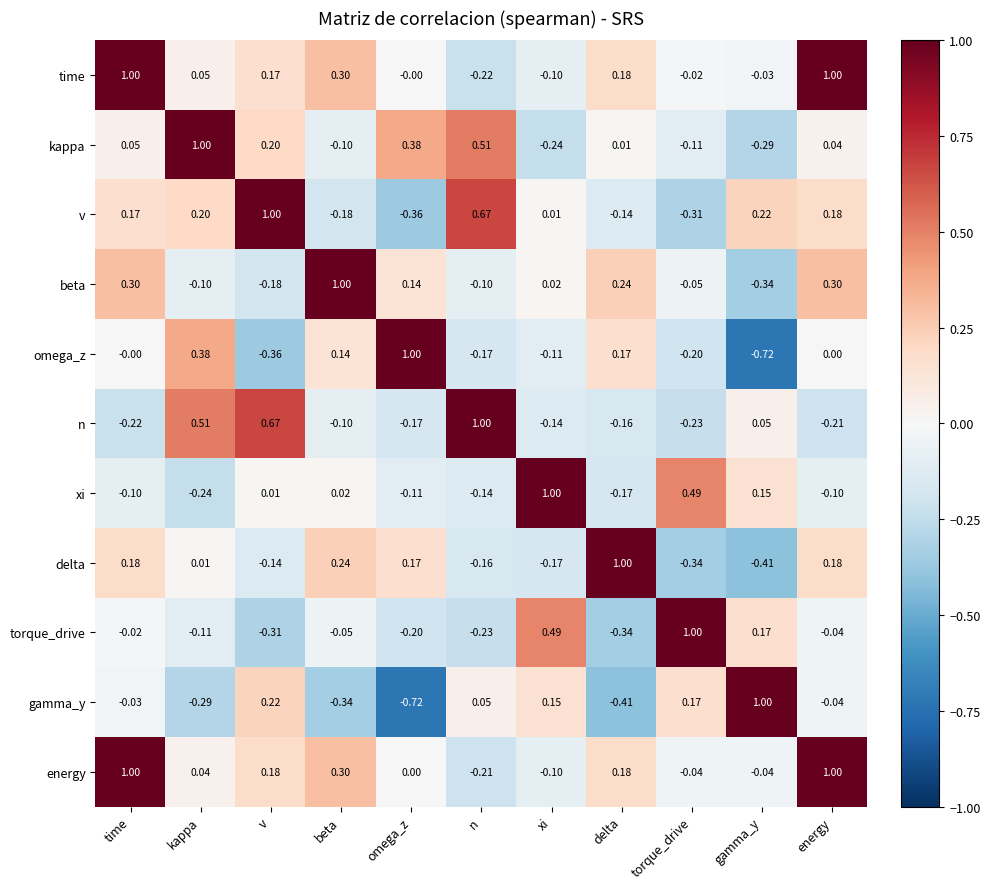

At which label is beta closest to 0?

xi